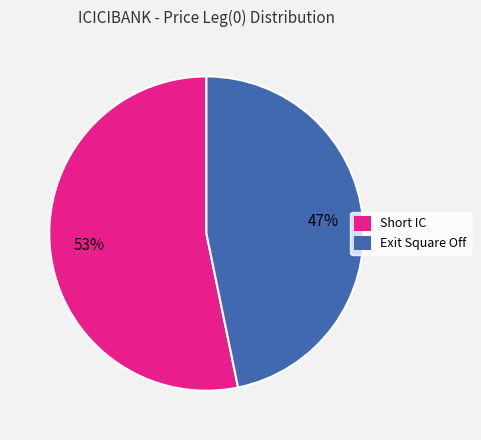

Rank the categories by value from highest to lowest.

Short IC, Exit Square Off